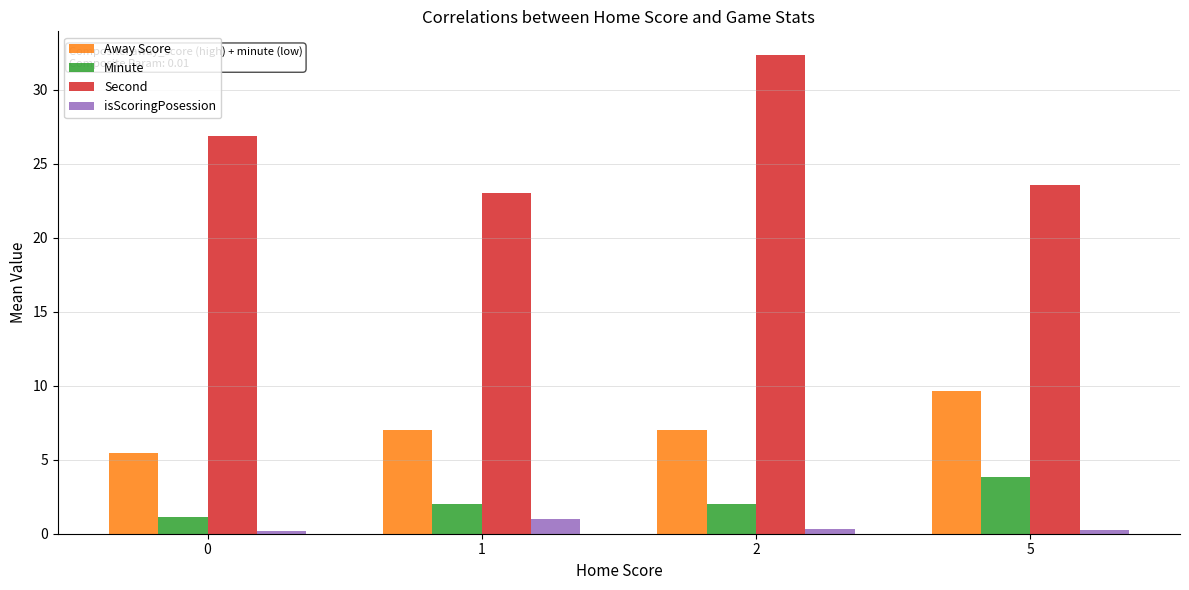

Is it true that Second equals 7.7 at 1?

False